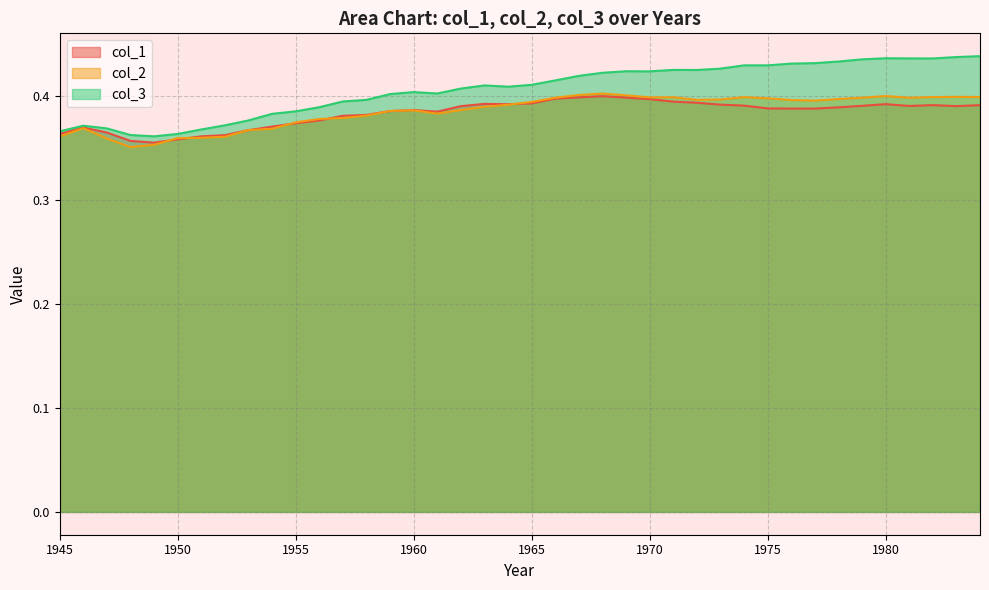

What is the value of the col_1 point at the 32nd from the left?

0.4